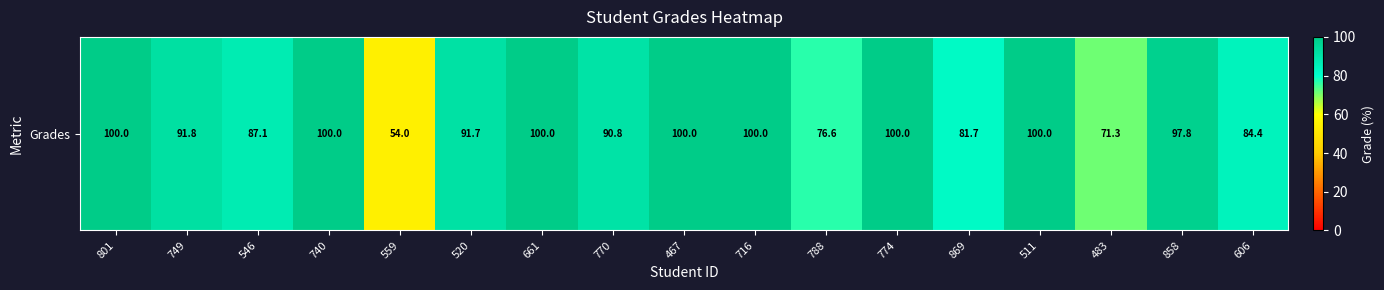

At which label does the data first exceed 91?

801